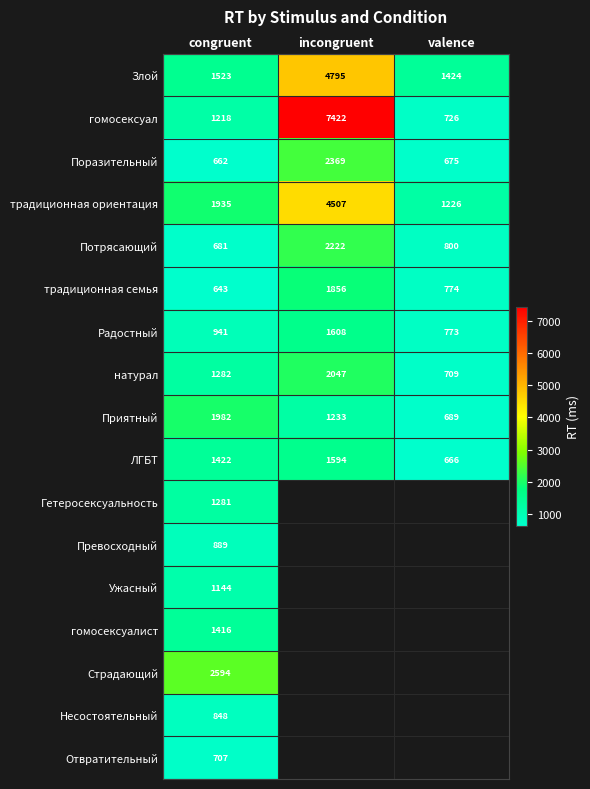

The value of Поразительный at incongruent is 2369. True or false?

True